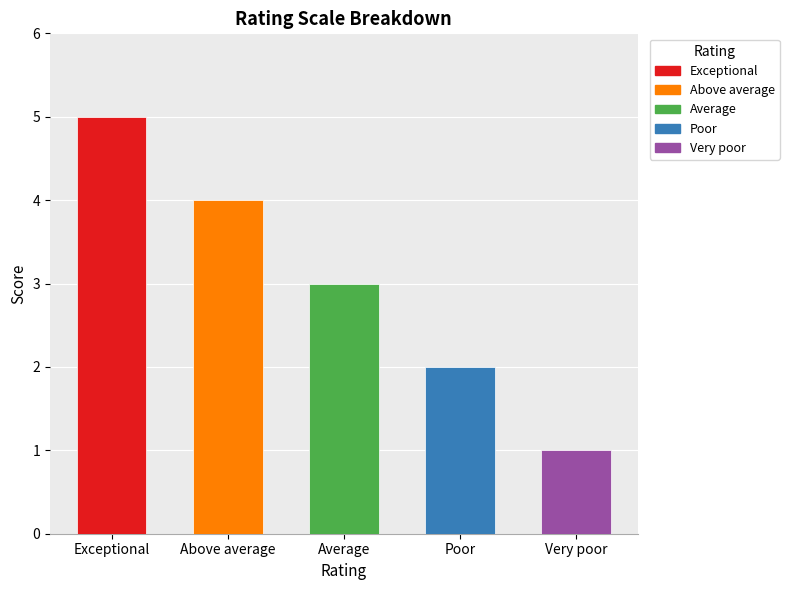

Does the chart contain stacked bars?

No